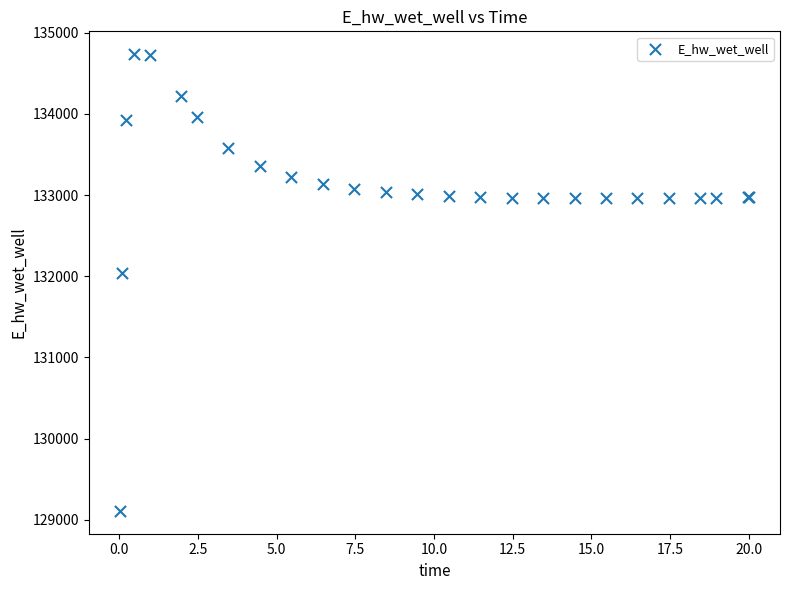

What Y value in the scatter plot is closest to 131922?

132045.5